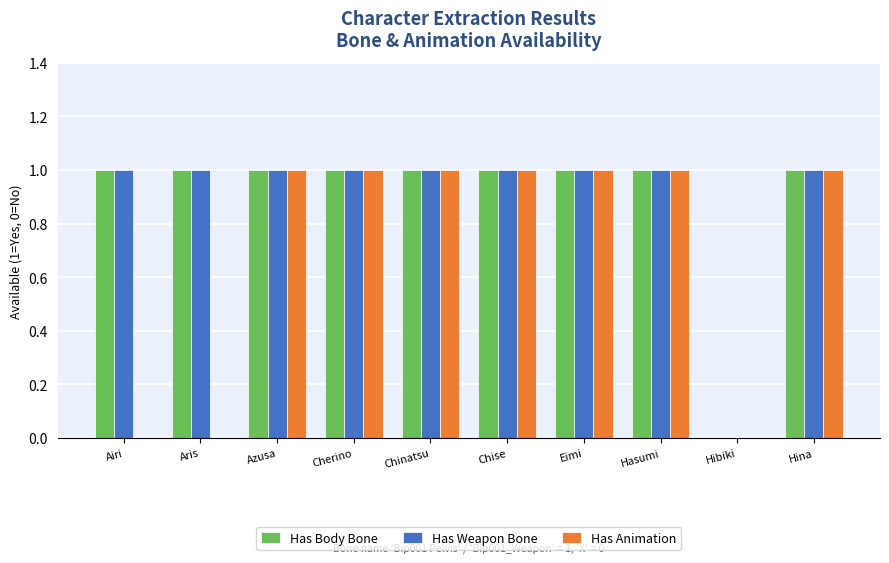

What is the sum of all Has Weapon Bone values?

9